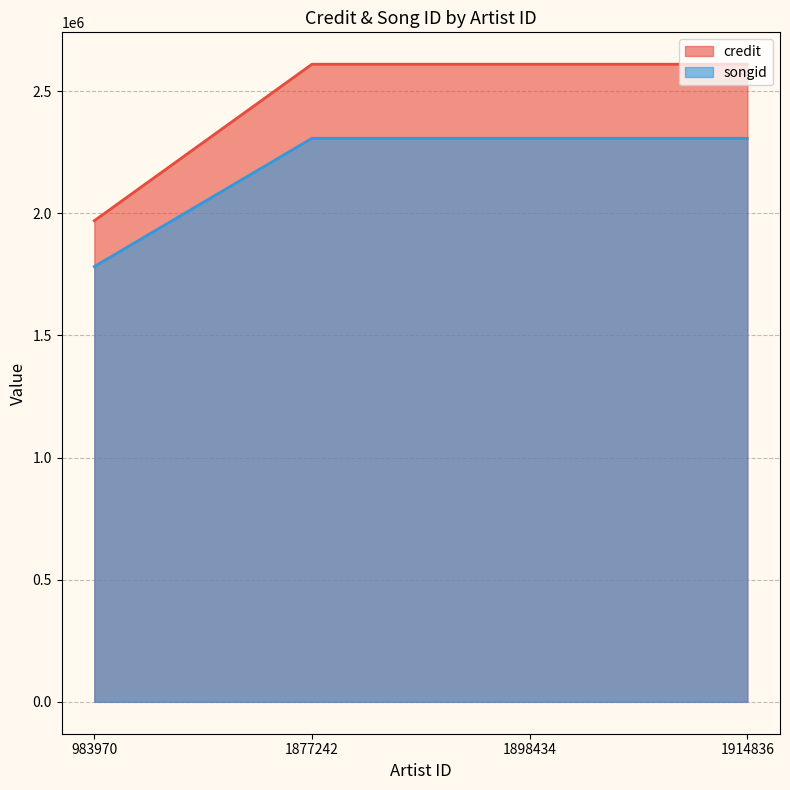

True or false: credit has a value of 1016939 at 983970.

False